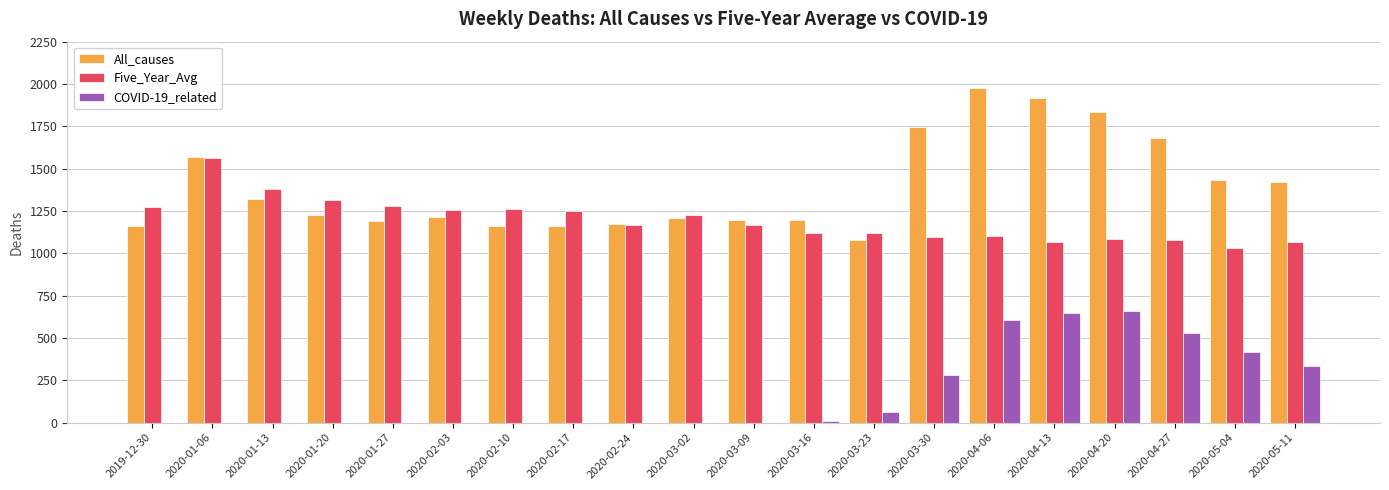

What is the highest value of the All_causes series?

1978